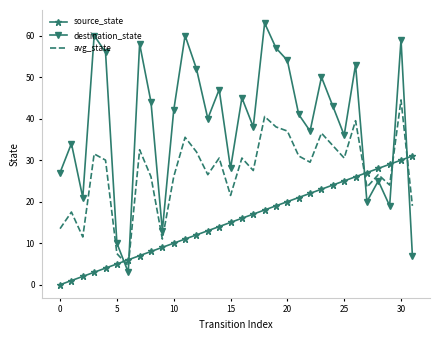

How many times do avg_state and destination_state cross each other?

5